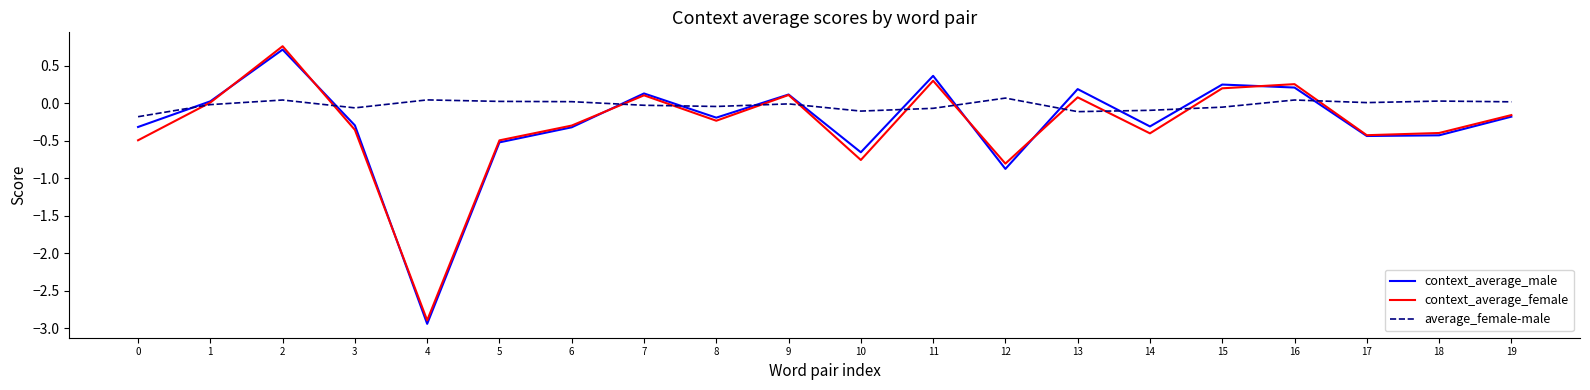

What is the maximum value shown in the chart?

0.8